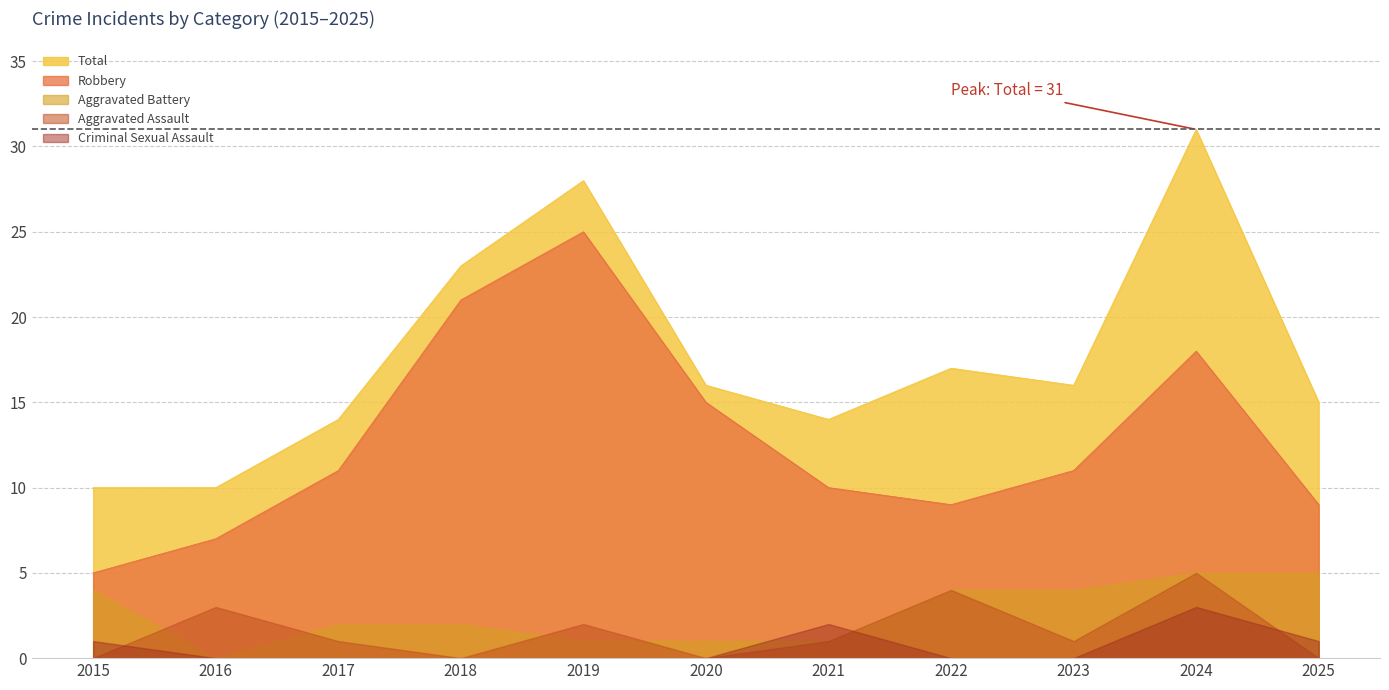

How many lines are shown in the chart?

5